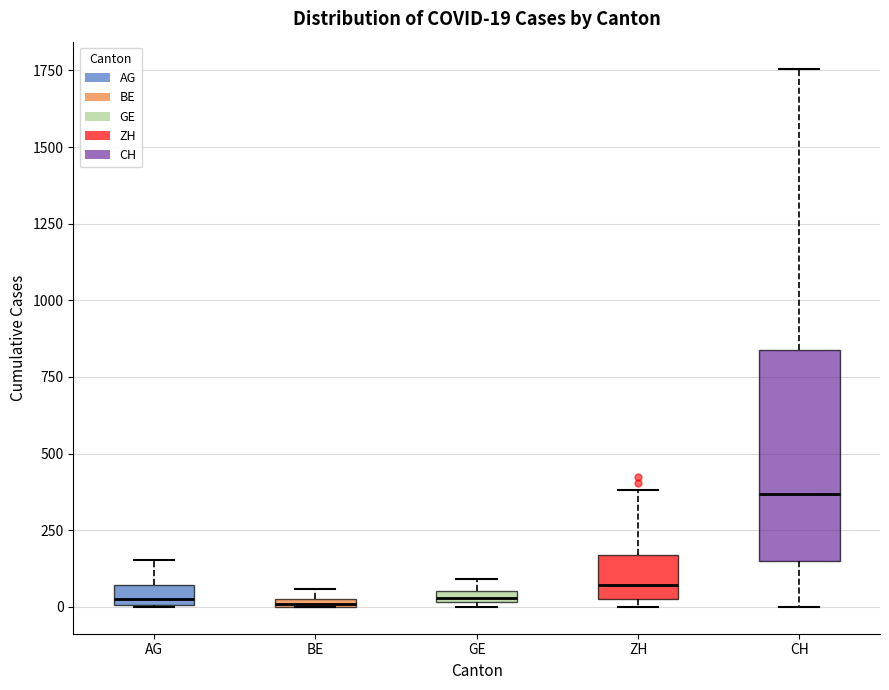

Which box is the tallest, from its lower edge to its upper edge?

CH